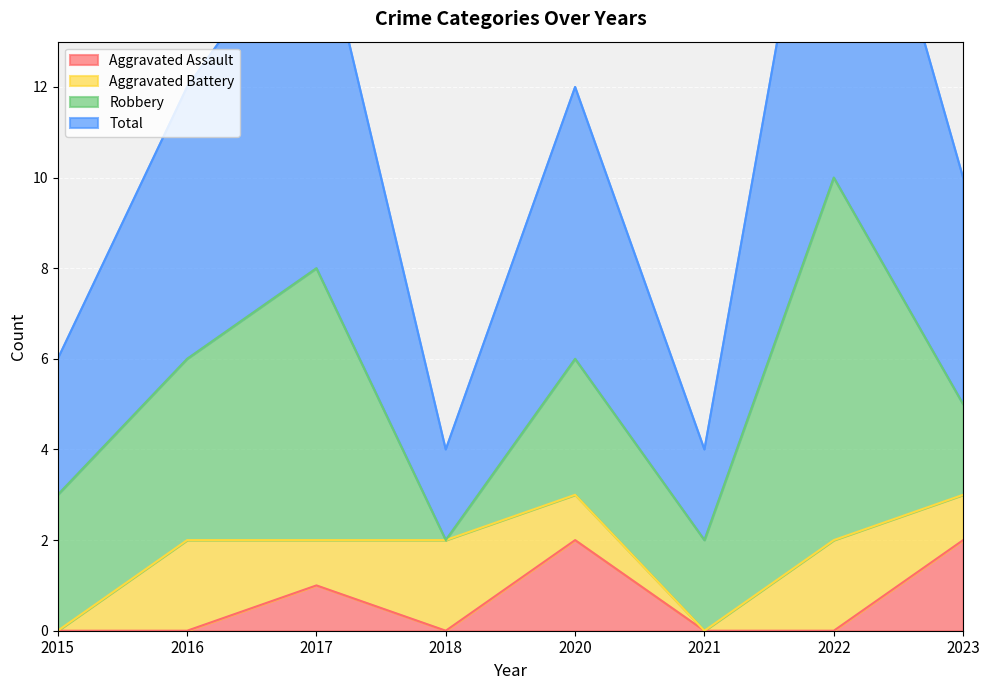

Which has a higher value, 2015 or 2022?

2015